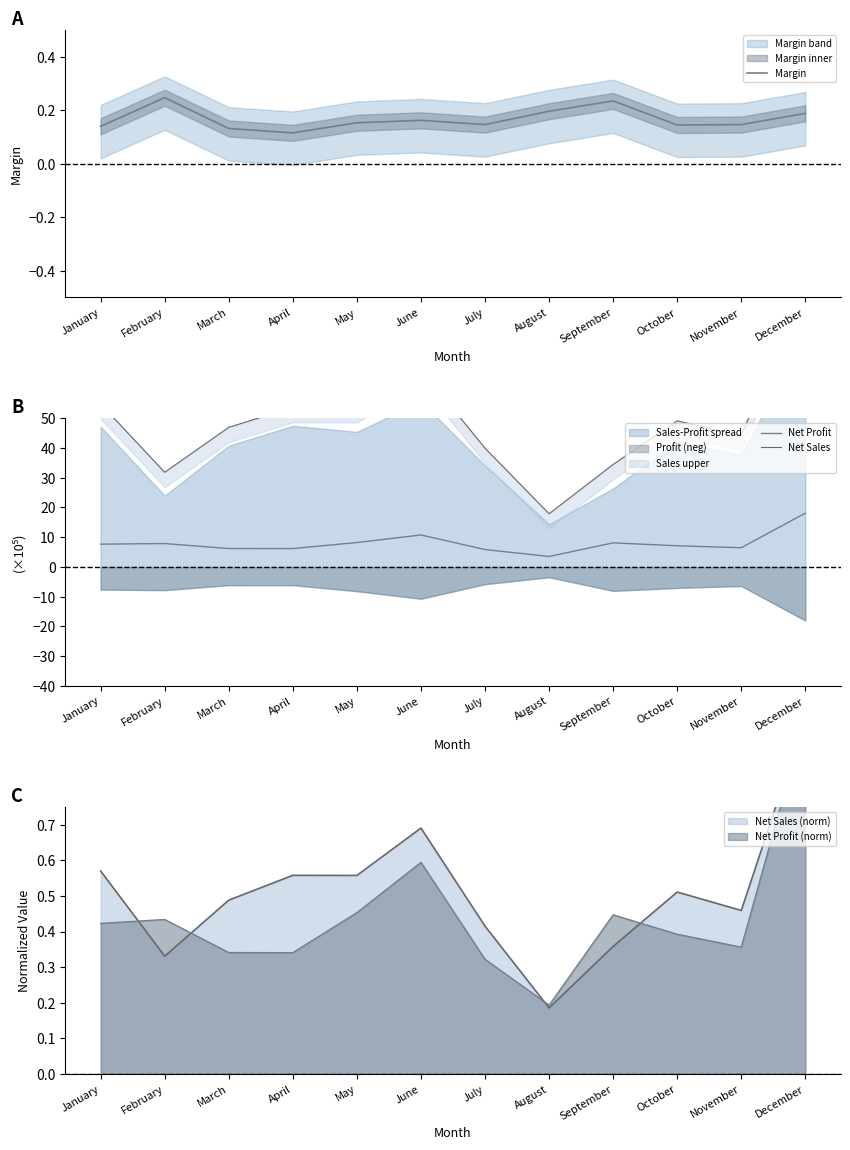

In Net Sales, how many points are lower than both neighbors (excluding endpoints)?

4